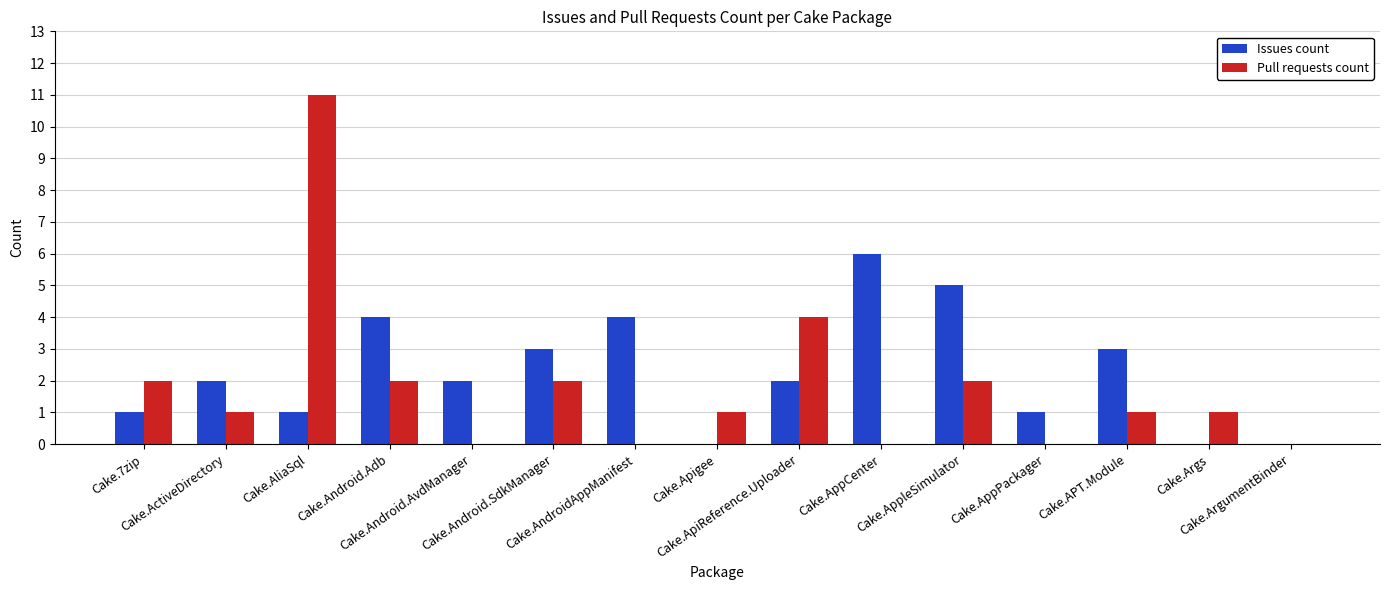

Which series has the largest range (max minus min)?

Pull requests count